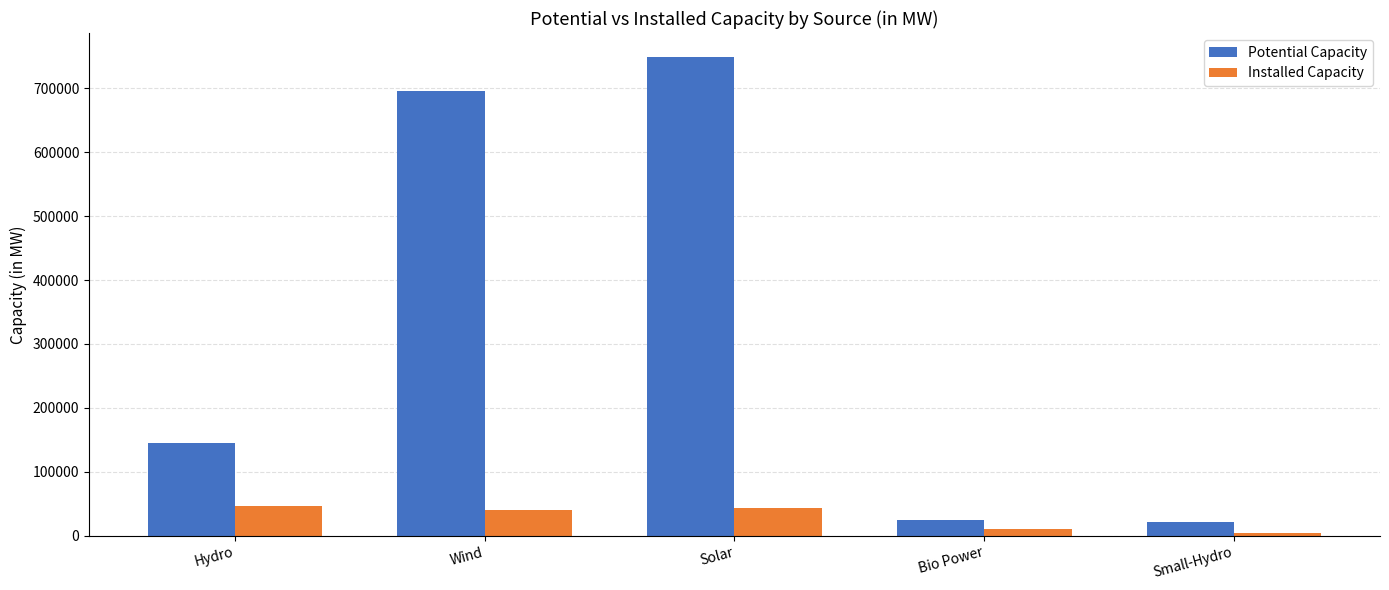

How many bars are there in total?

10